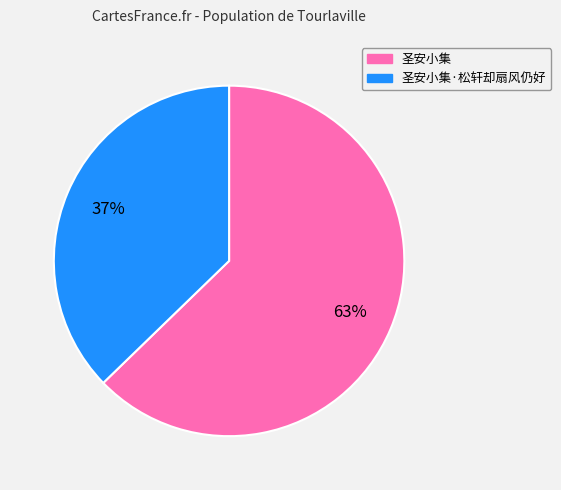

Does any single category account for the majority?

Yes